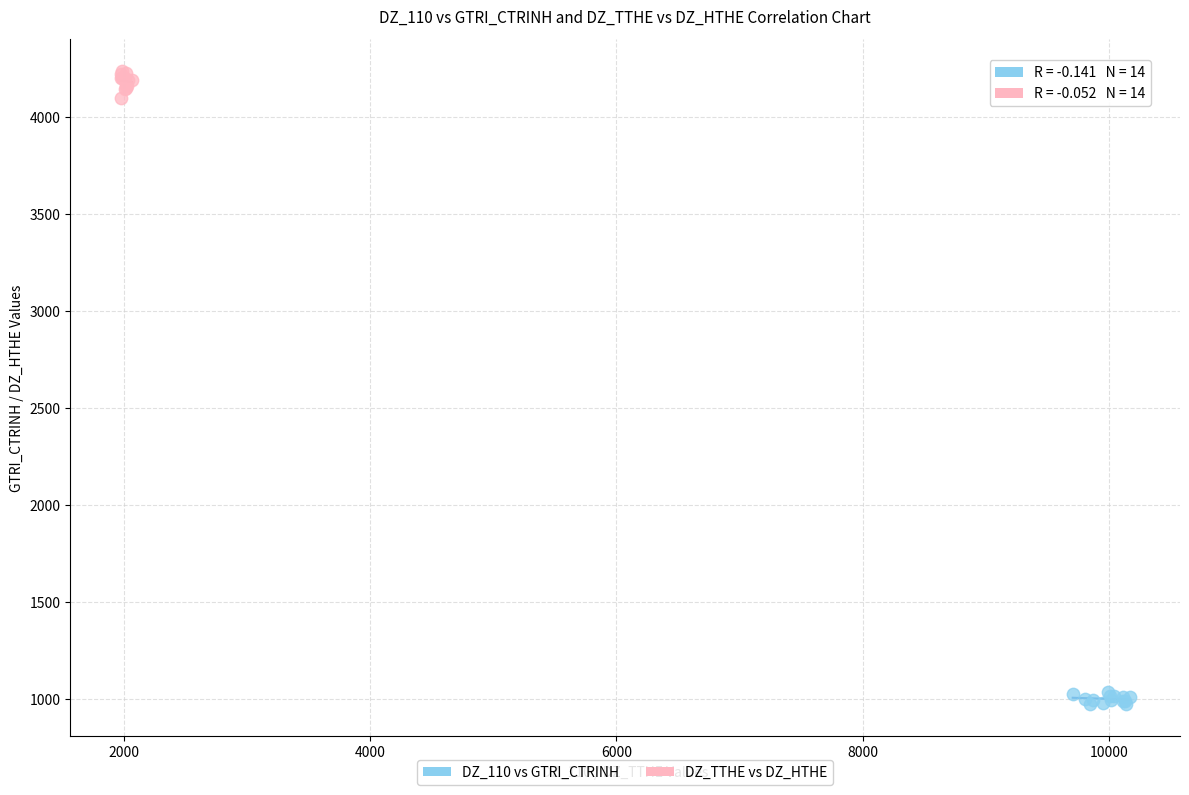

Which series contains the highest Y value?

DZ_TTHE vs DZ_HTHE